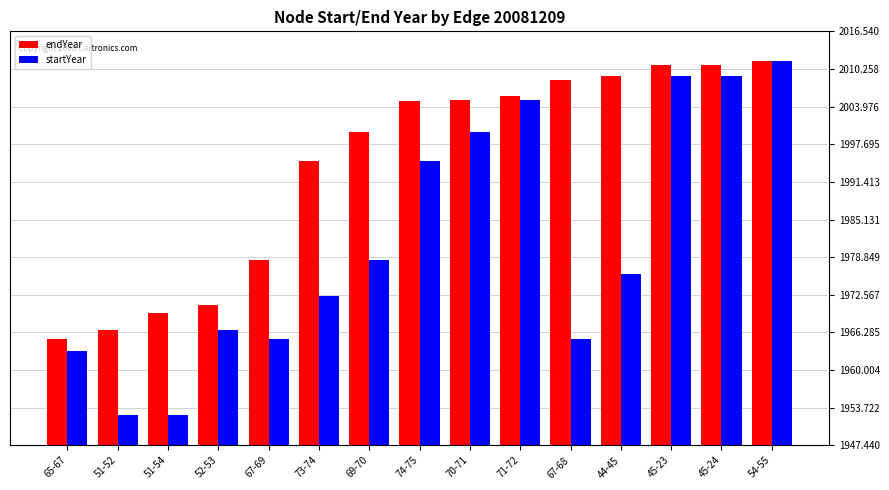

What is the minimum value for endYear?

1965.2